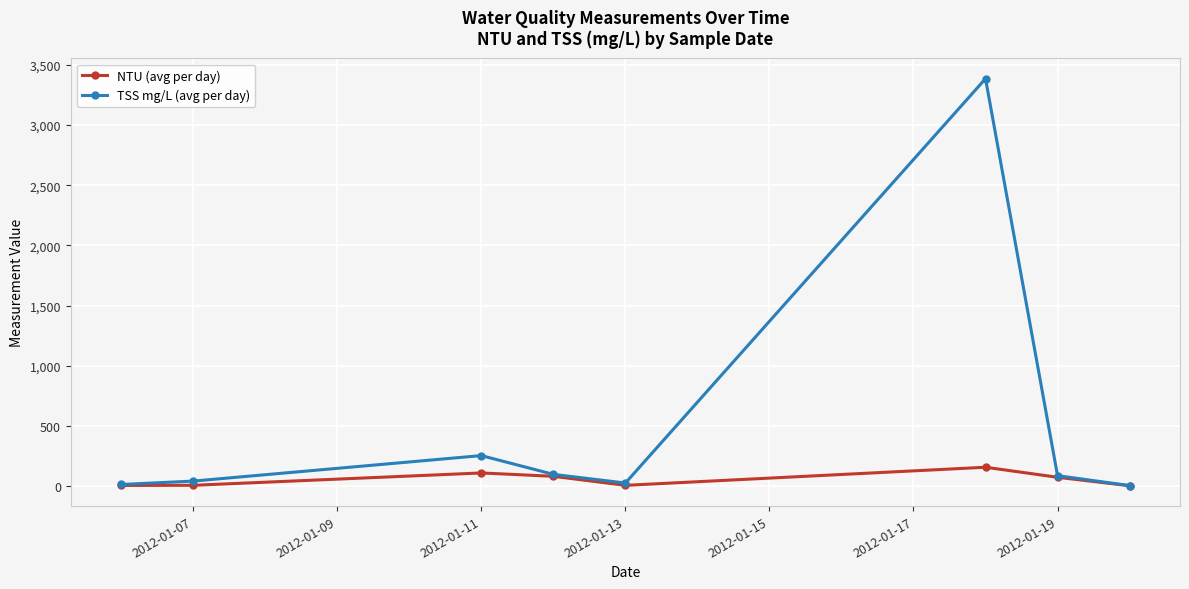

Is this an area chart (filled region under the line)?

No